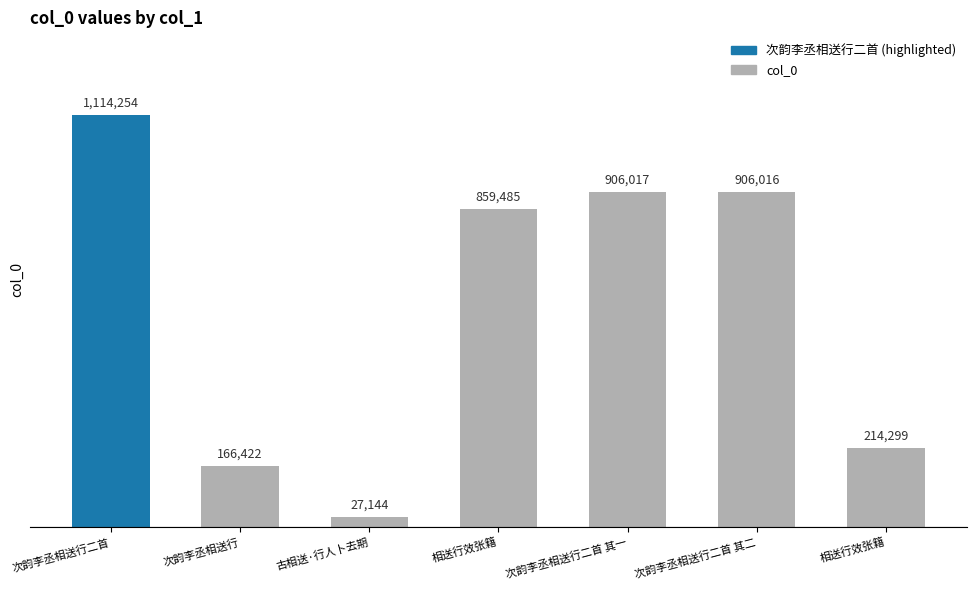

Reading left to right, list all the values displayed in this chart.

次韵李丞相送行二首=1114254	次韵李丞相送行=166422	古相送·行人卜去期=27144	相送行效张籍=859485	次韵李丞相送行二首 其一=906017	次韵李丞相送行二首 其二=906016	相送行效张籍=214299